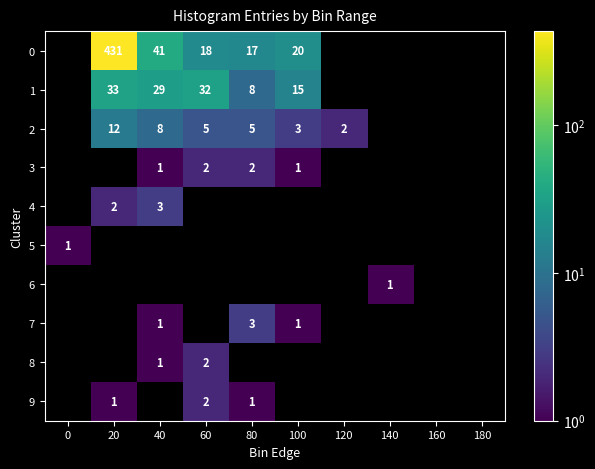

The 1 series shows 13 at 40. True or false?

False